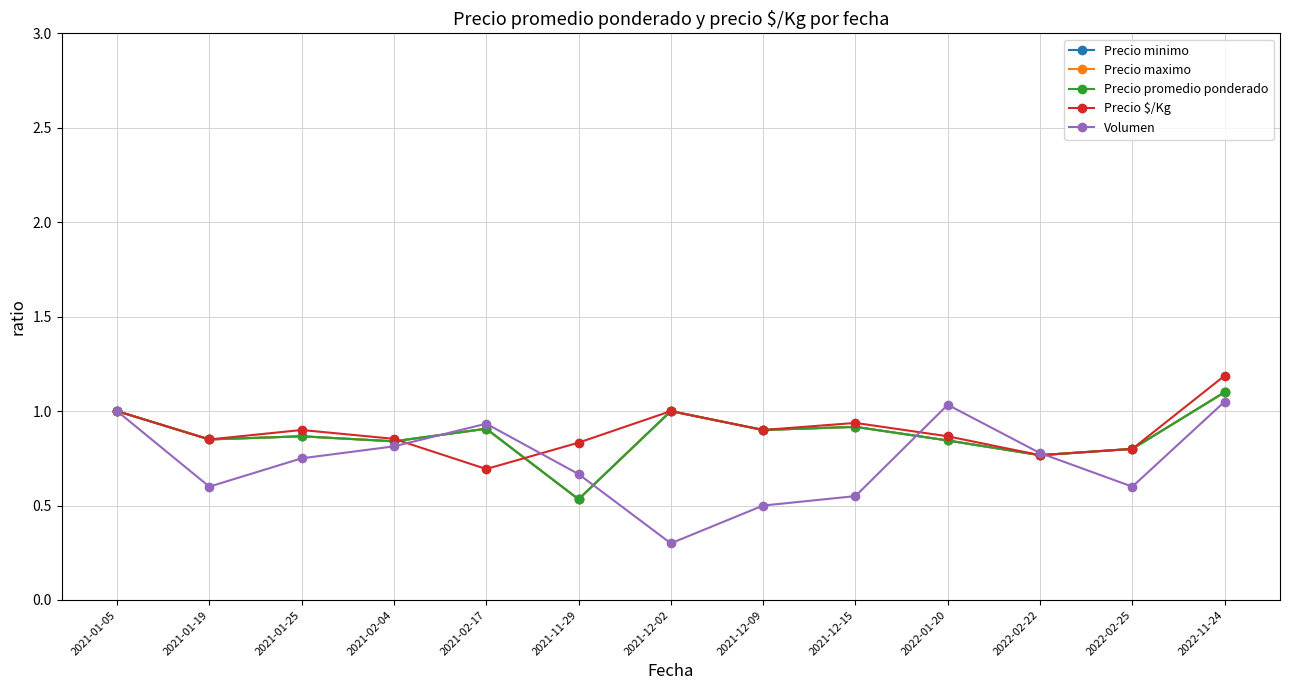

How many lines are shown in the chart?

5